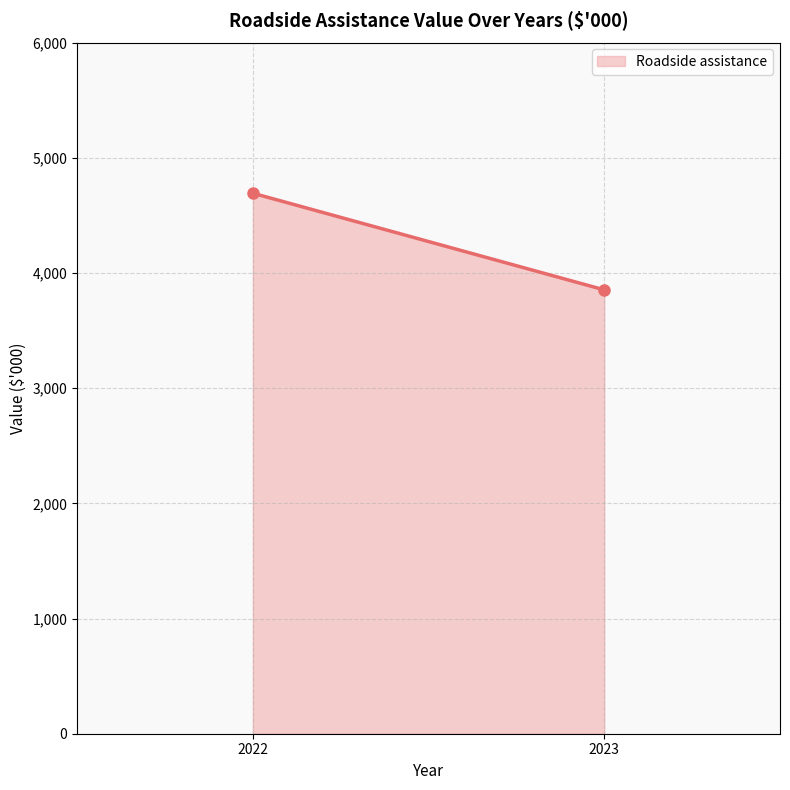

Is it true that the value at 2022 is 4692?

True